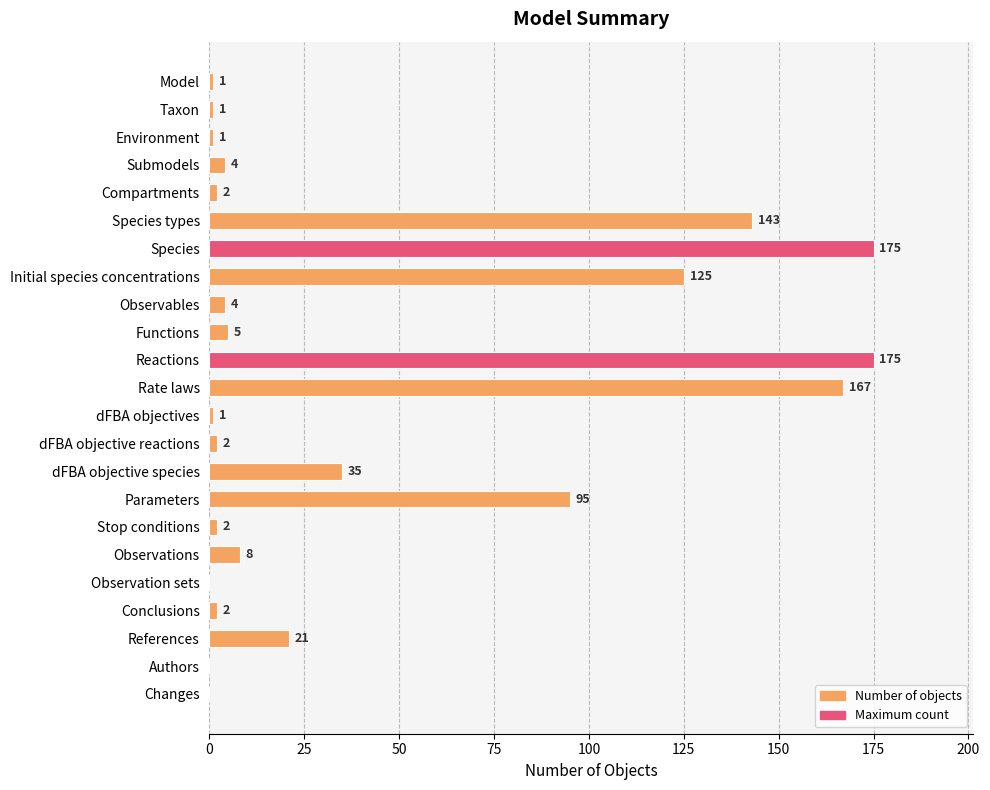

The chart shows a value of 78 at Observation sets. True or false?

False